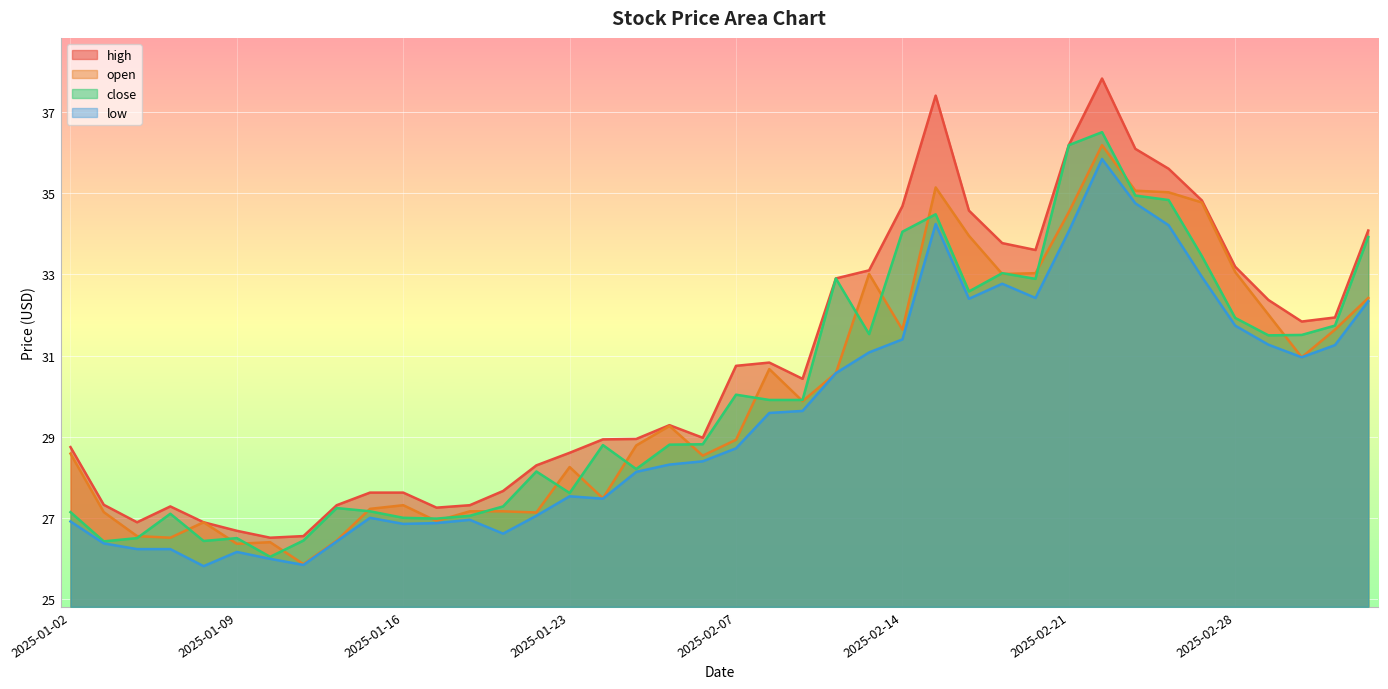

Is it true that high equals 30.8 at 2025-02-07?

True